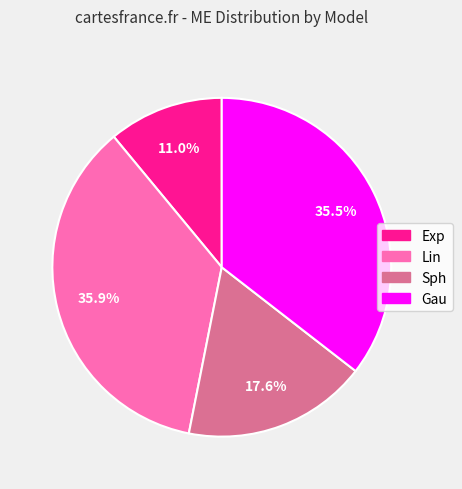

What percentage is NOT represented by Gau?

64.5%